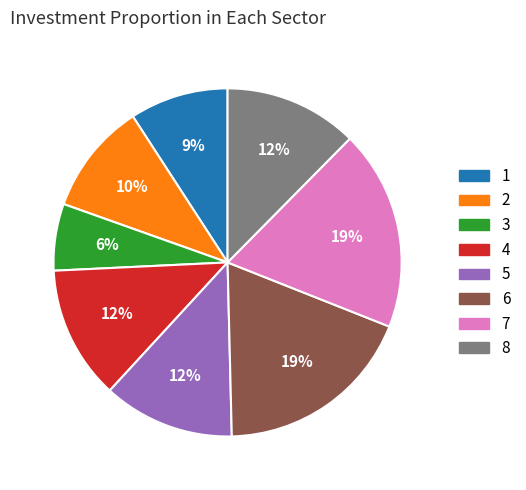

To the nearest percent, what is the difference between the 3 and 4 slice percentages?

6%